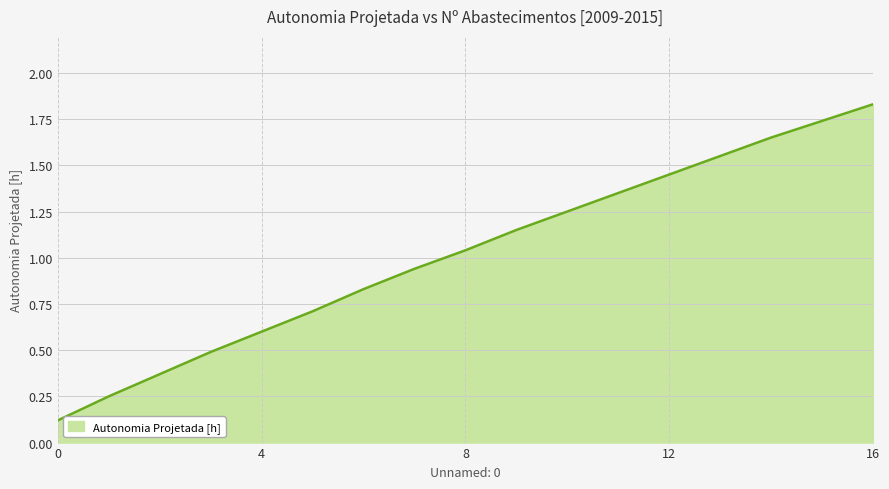

True or false: the data has more than 2 interior local peaks.

False